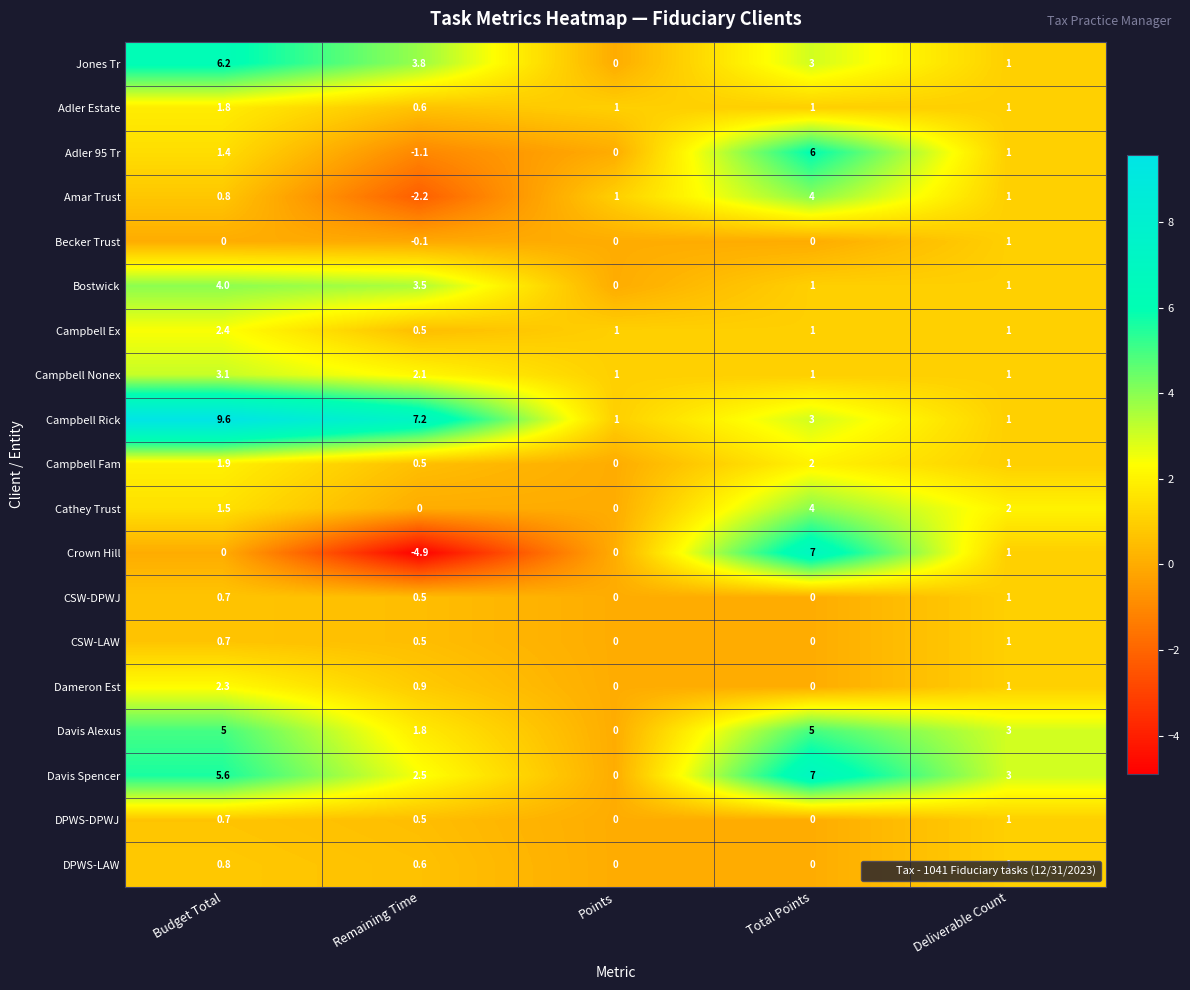

At which category is the sum across all series the highest?

Budget Total